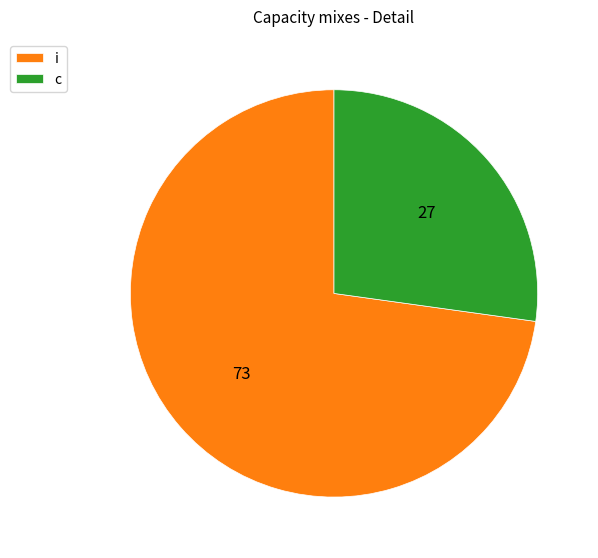

What is the largest slice in the pie chart?

i